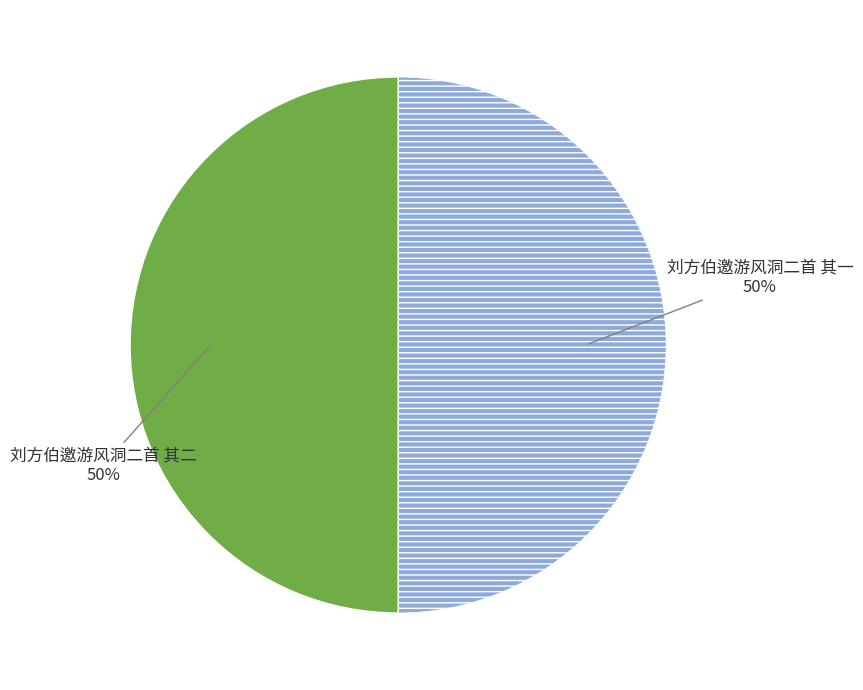

To the nearest percent, what is the average slice percentage?

50%